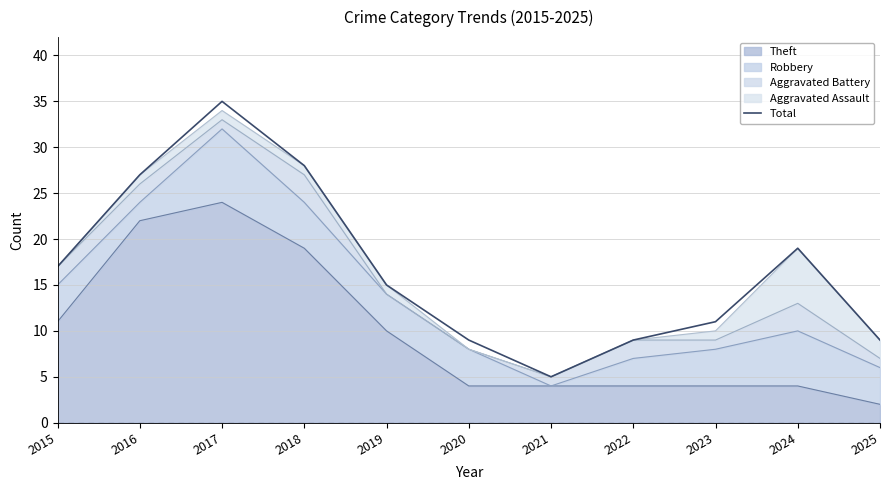

Reading left to right, what are all the values shown in this chart?

2015=17	2016=27	2017=35	2018=28	2019=15	2020=9	2021=5	2022=9	2023=11	2024=19	2025=9